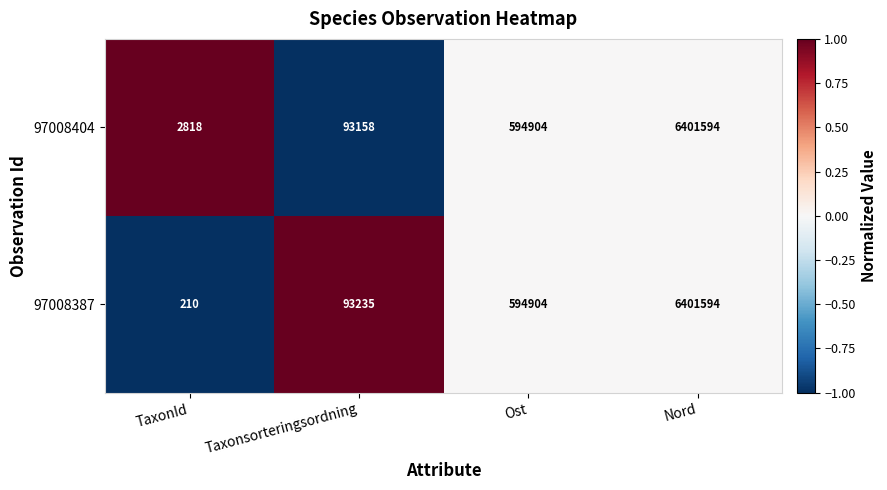

Which series has the largest total across all categories?

97008404